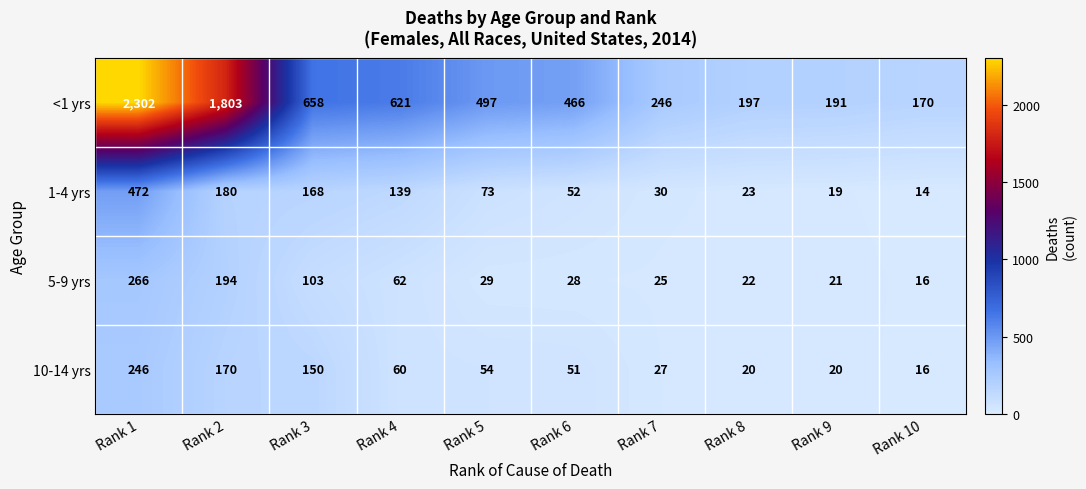

Which series has the widest spread of values?

<1 yrs